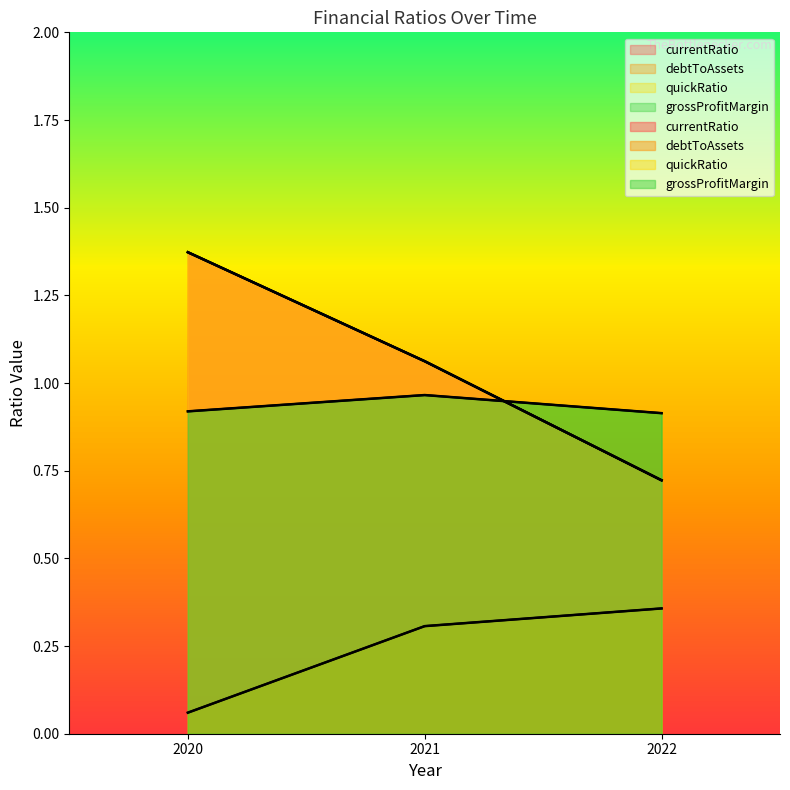

Which series has the largest total across all categories?

currentRatio